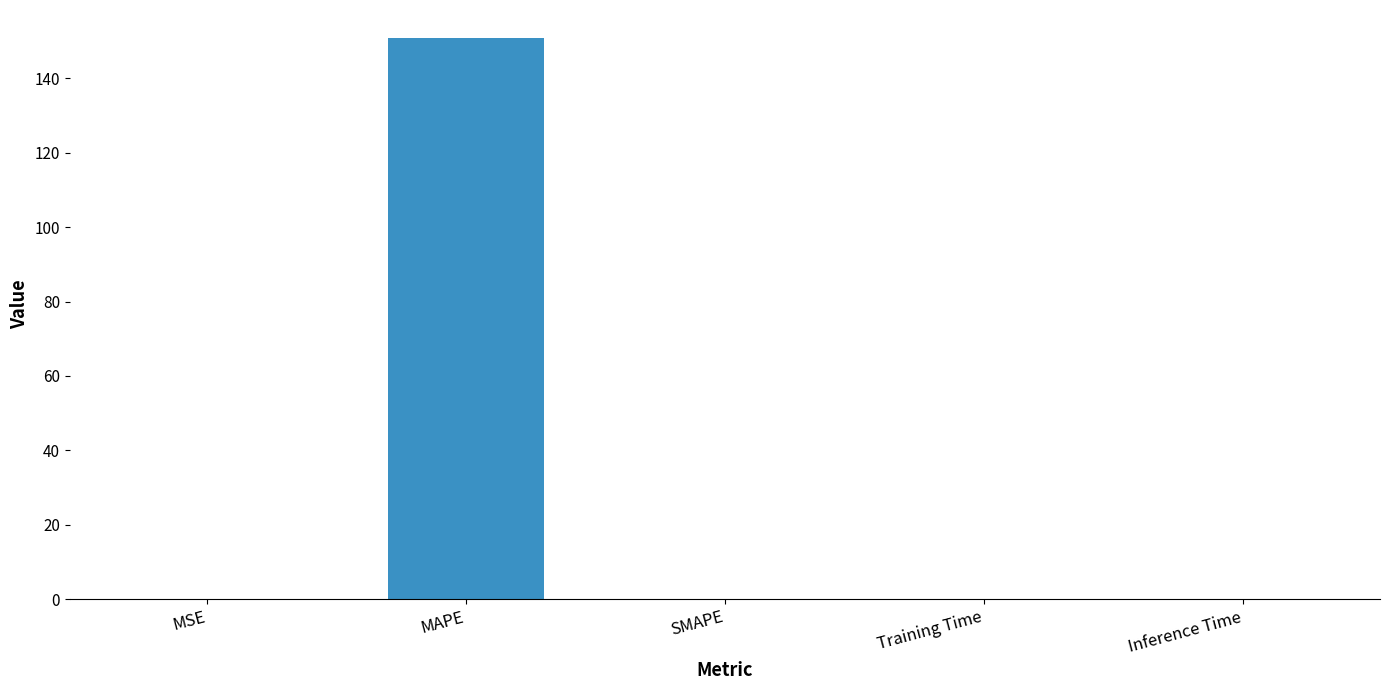

Are the bars grouped side by side (vs. stacked)?

No